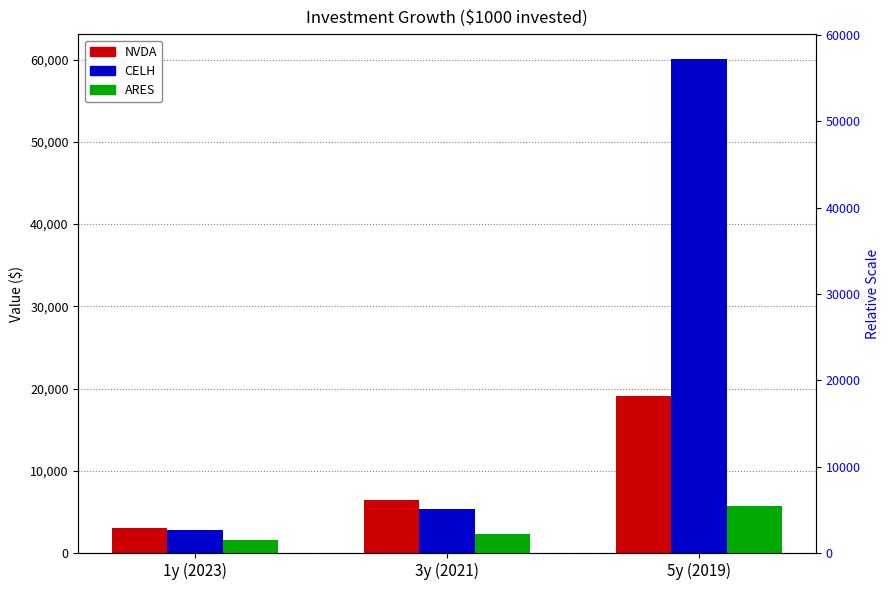

List the series in order of their peak value, lowest first.

ARES, NVDA, CELH